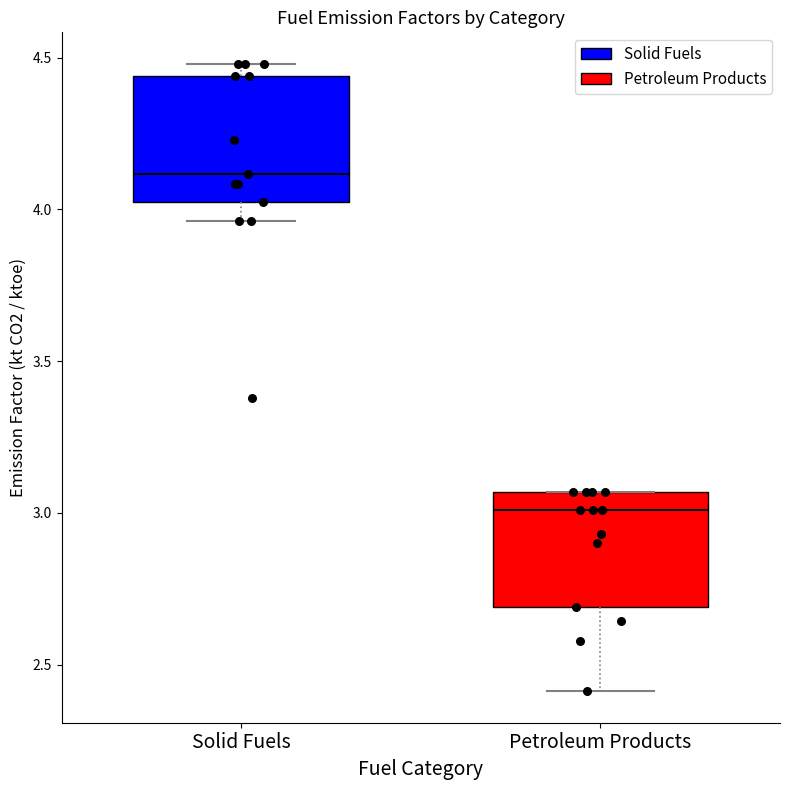

Reading left to right, read every box against the y-axis: the position of its median line, the range the box covers, and the ends of its whiskers. The values are not printed on the chart, so give them approximately, as read against the axis.

Solid Fuels: median 4.10, box 4.00 to 4.45, whiskers 3.95 to 4.50
Petroleum Products: median 3.00, box 2.70 to 3.05, whiskers 2.40 to 3.05